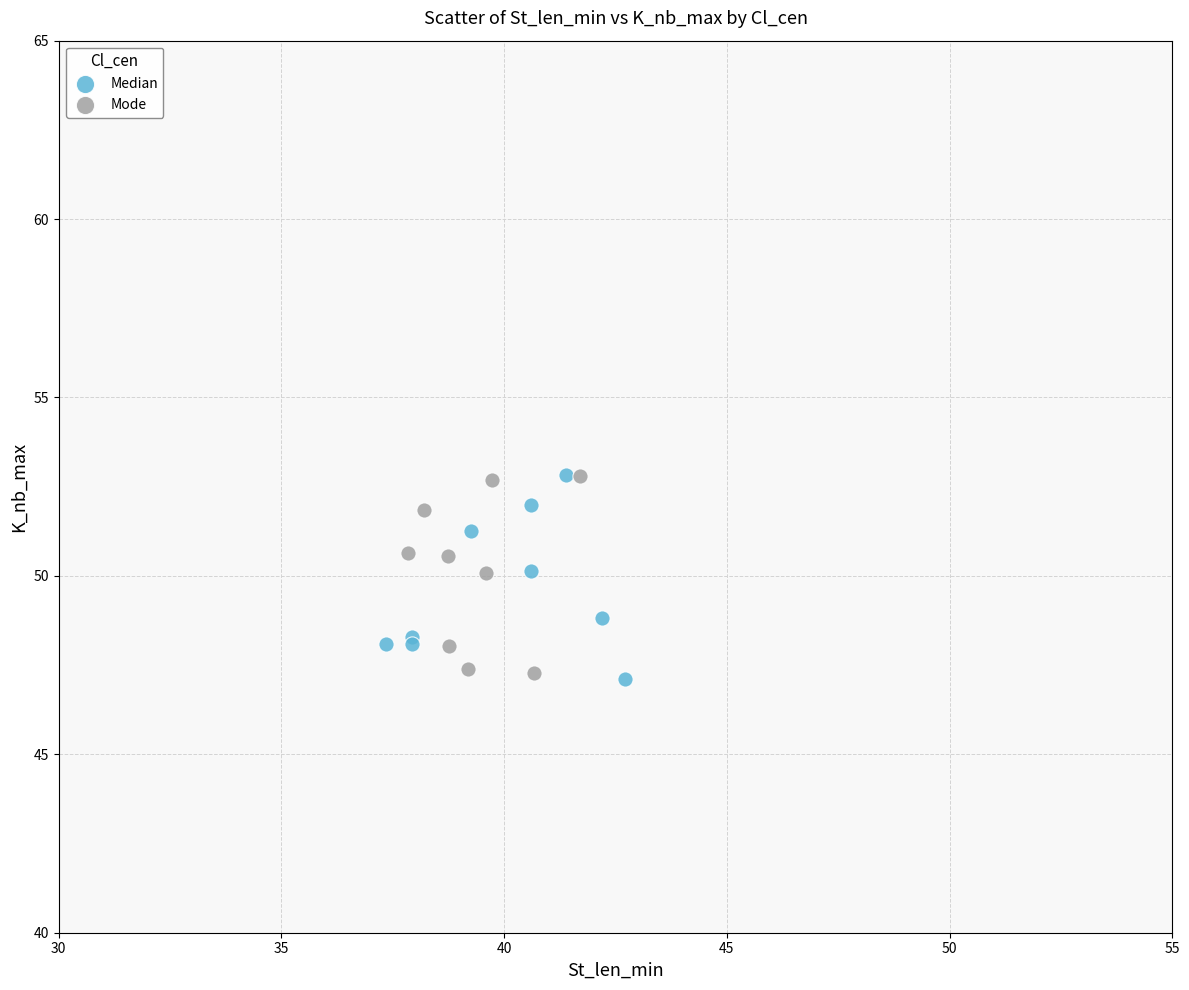

What are all the series names shown in the legend?

Median, Mode